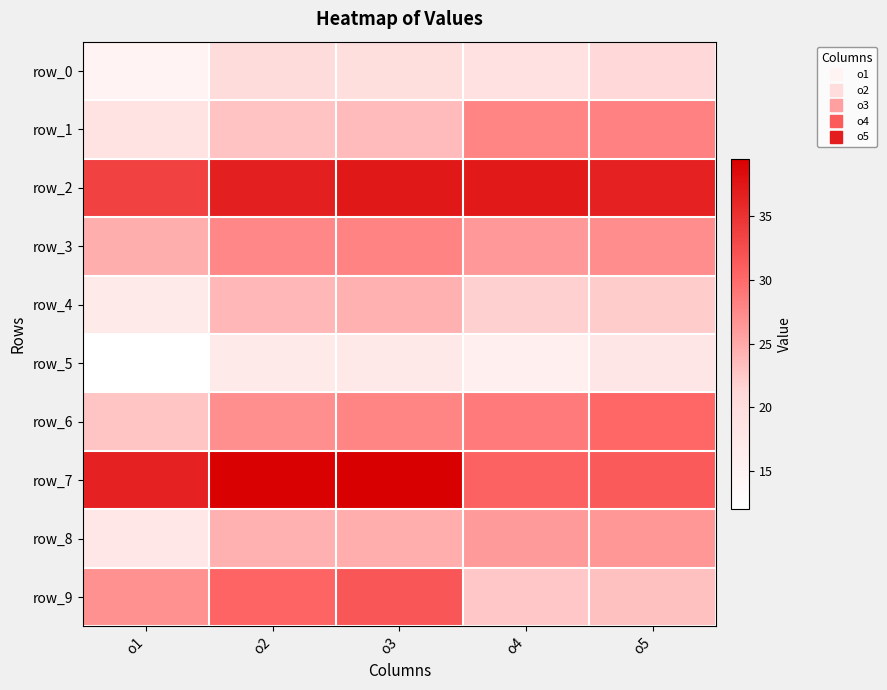

Read the row_3 value at o2.

27.6